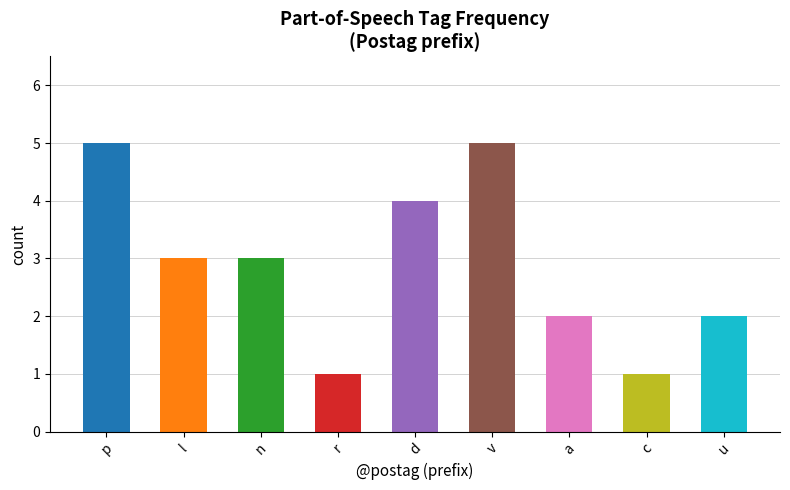

Count the number of data series in this chart.

1